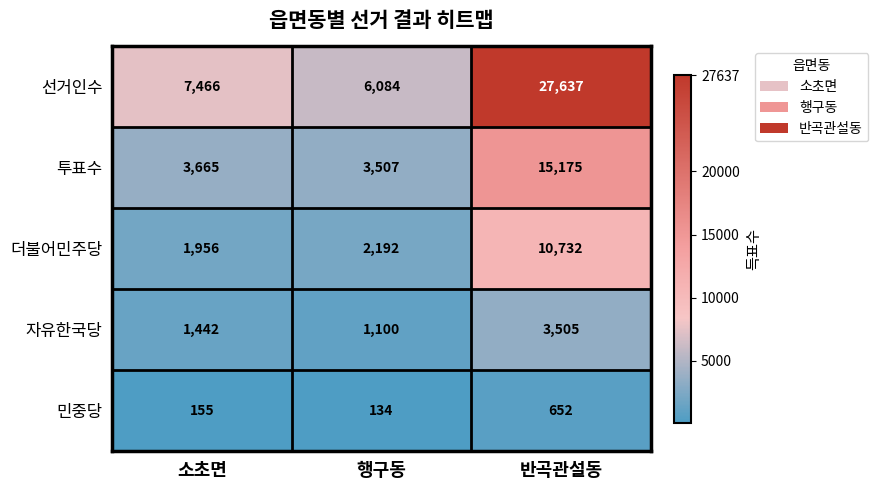

Which category has the highest value across all series?

반곡관설동